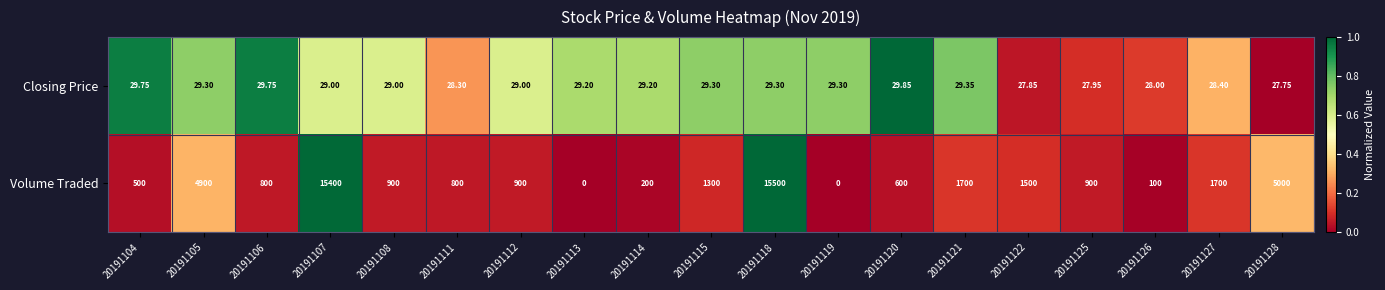

Which series has the largest total across all categories?

Volume Traded